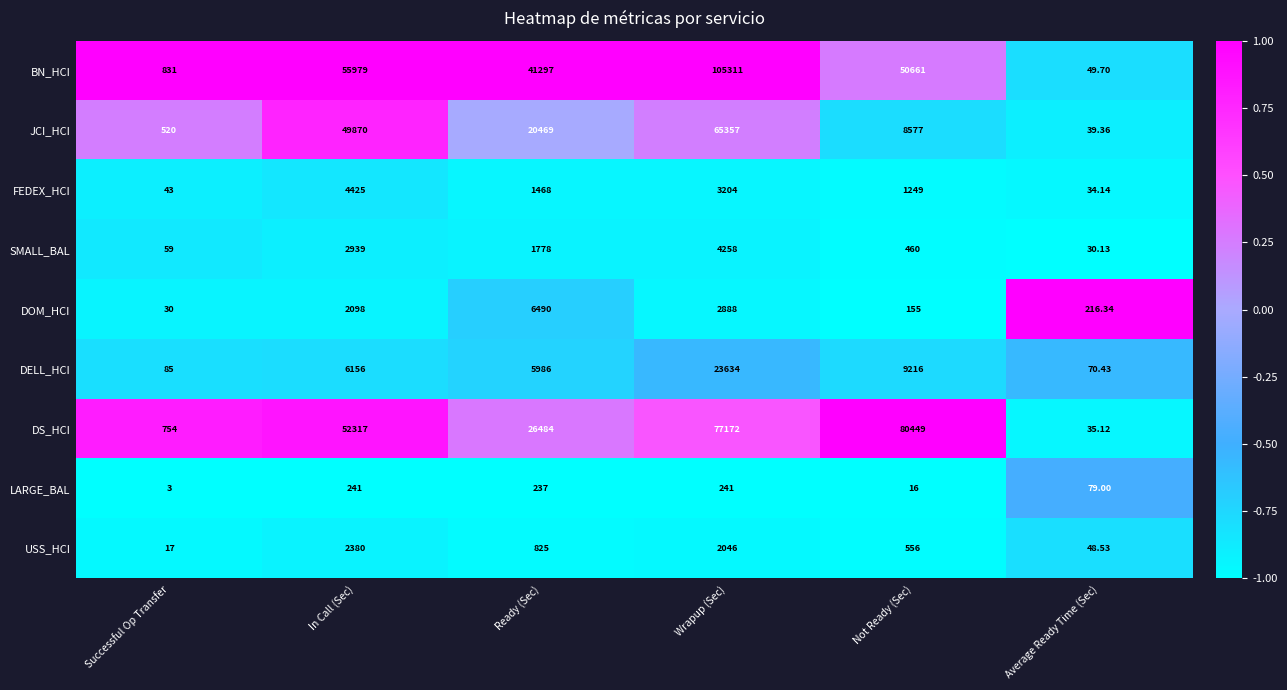

Where does the FEDEX_HCI series first go above 1468?

In Call (Sec)